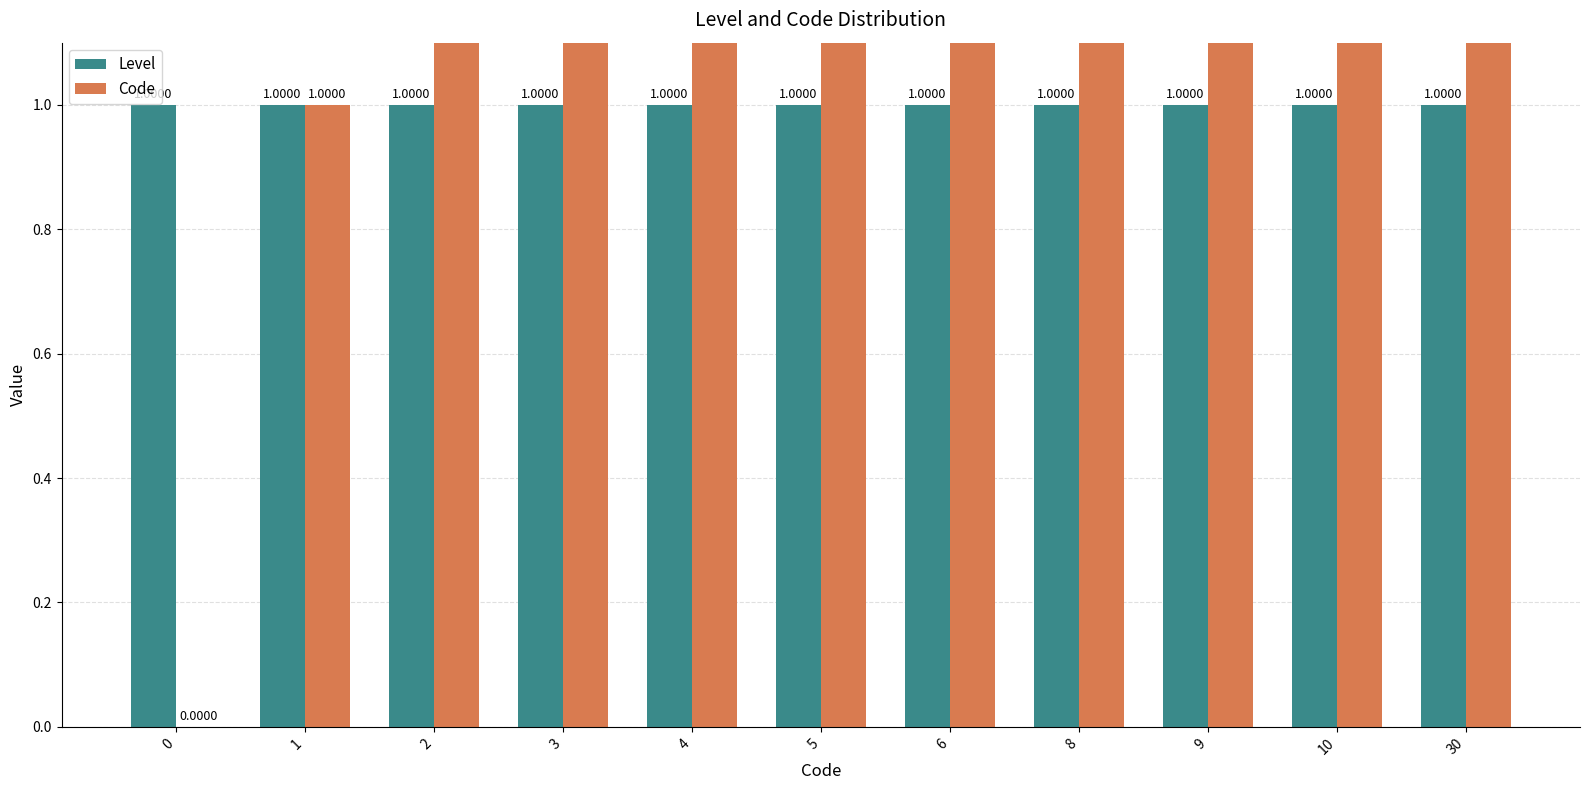

Reading left to right, what are all the values shown in this chart?

Level: 1	1	1	1	1	1	1	1	1	1	1
Code: 0	1	2	3	4	5	6	8	9	10	30